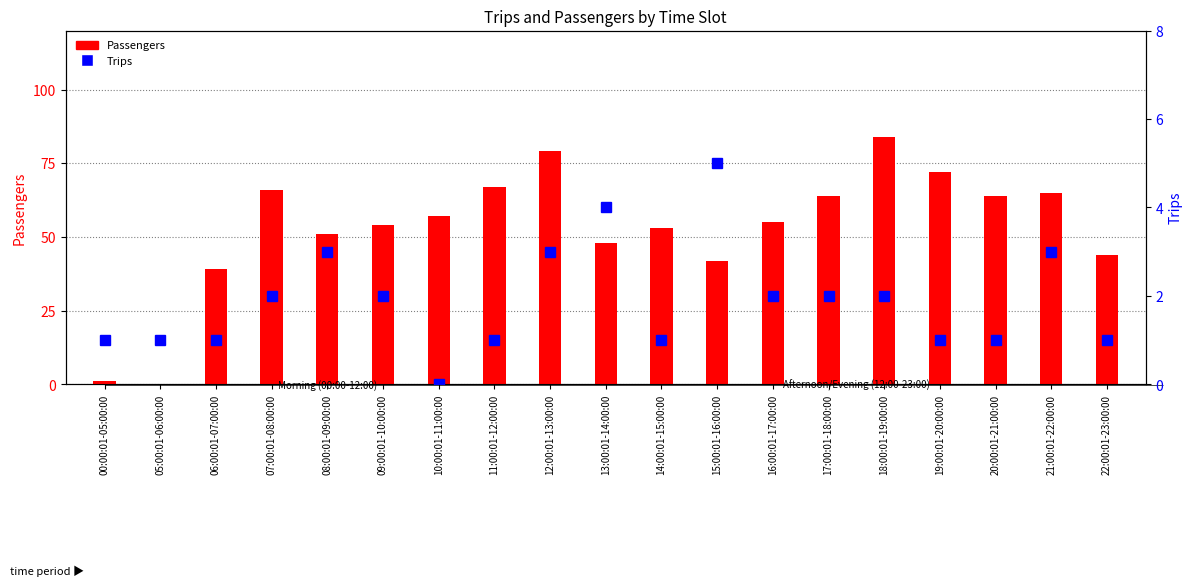

How many groups of bars are there?

19